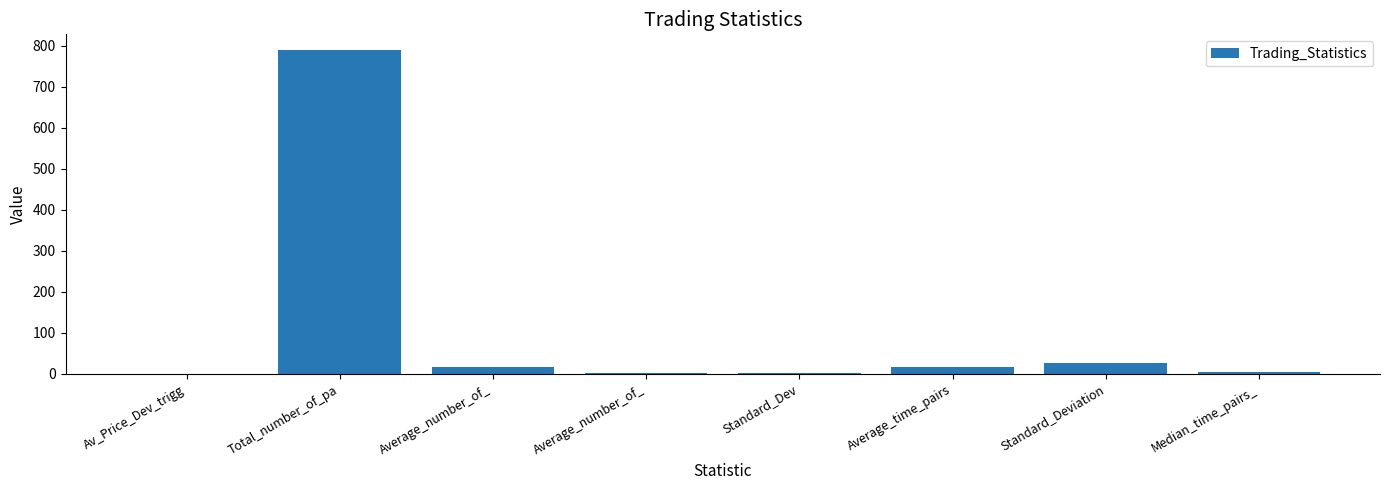

Count the number of categories in the chart.

8